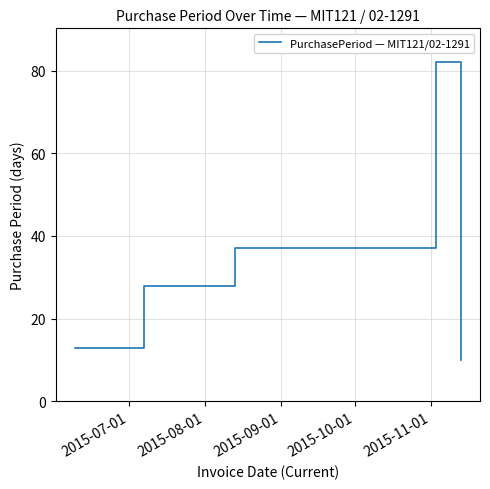

What is the maximum value shown in the chart?

82